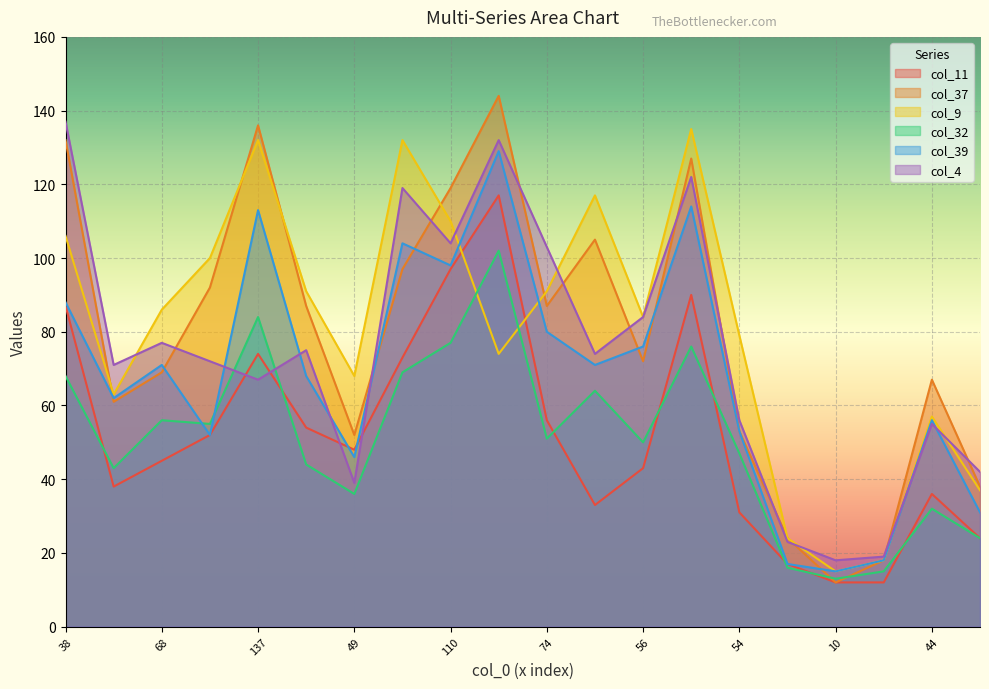

Which series changed the most between 49 and 74?

col_4